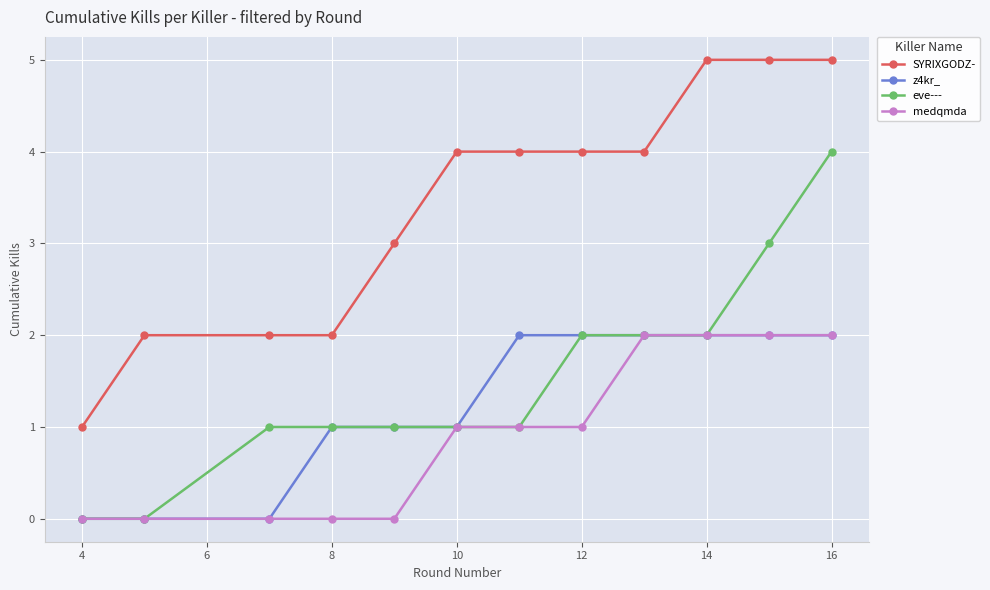

Reading left to right, transcribe all the data shown in this chart.

SYRIXGODZ-: 1	2	2	2	3	4	4	4	4	5	5	5
z4kr_: 0	0	0	1	1	1	2	2	2	2	2	2
eve---: 0	0	1	1	1	1	1	2	2	2	3	4
medqmda: 0	0	0	0	0	1	1	1	2	2	2	2